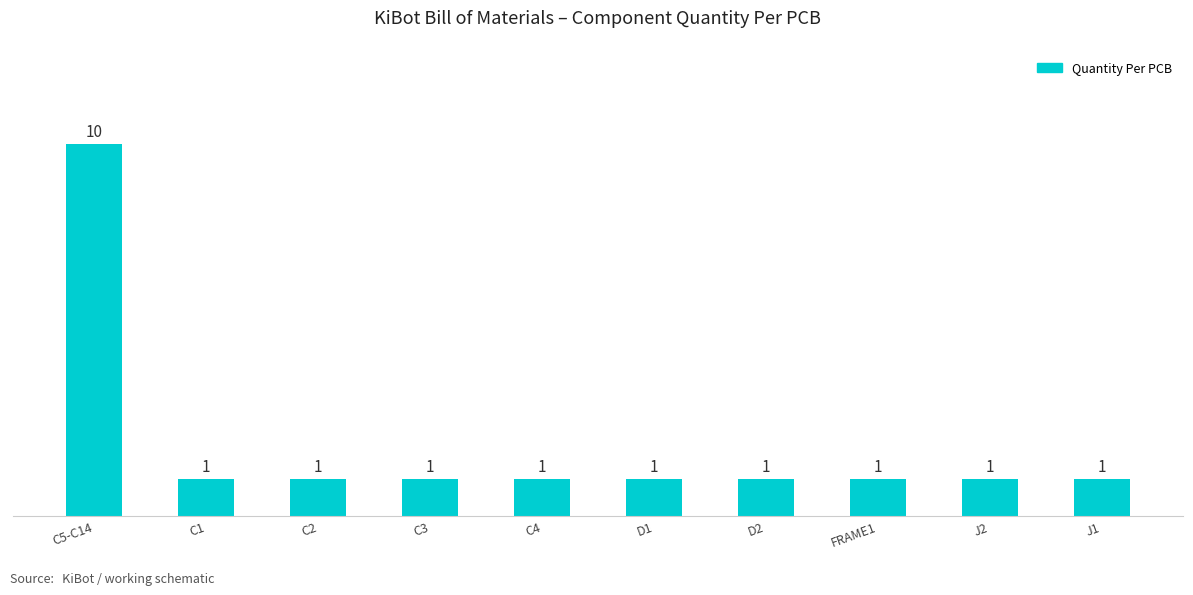

Are the bars grouped side by side (vs. stacked)?

No